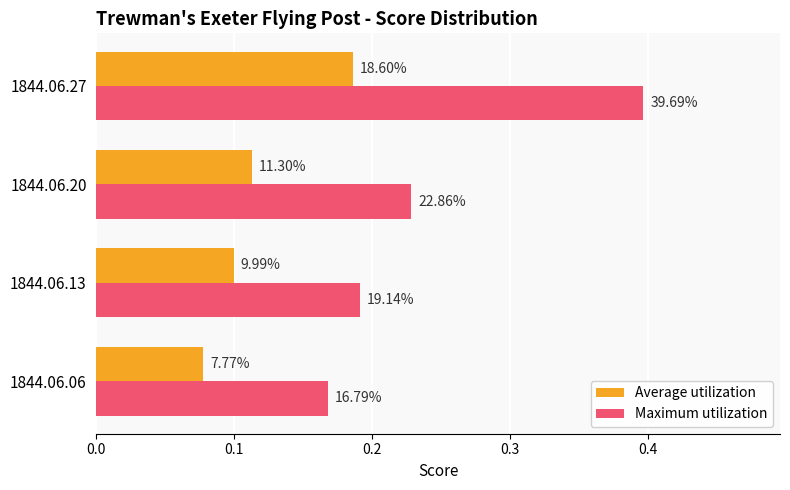

What are all the series names shown in the legend?

Average utilization, Maximum utilization